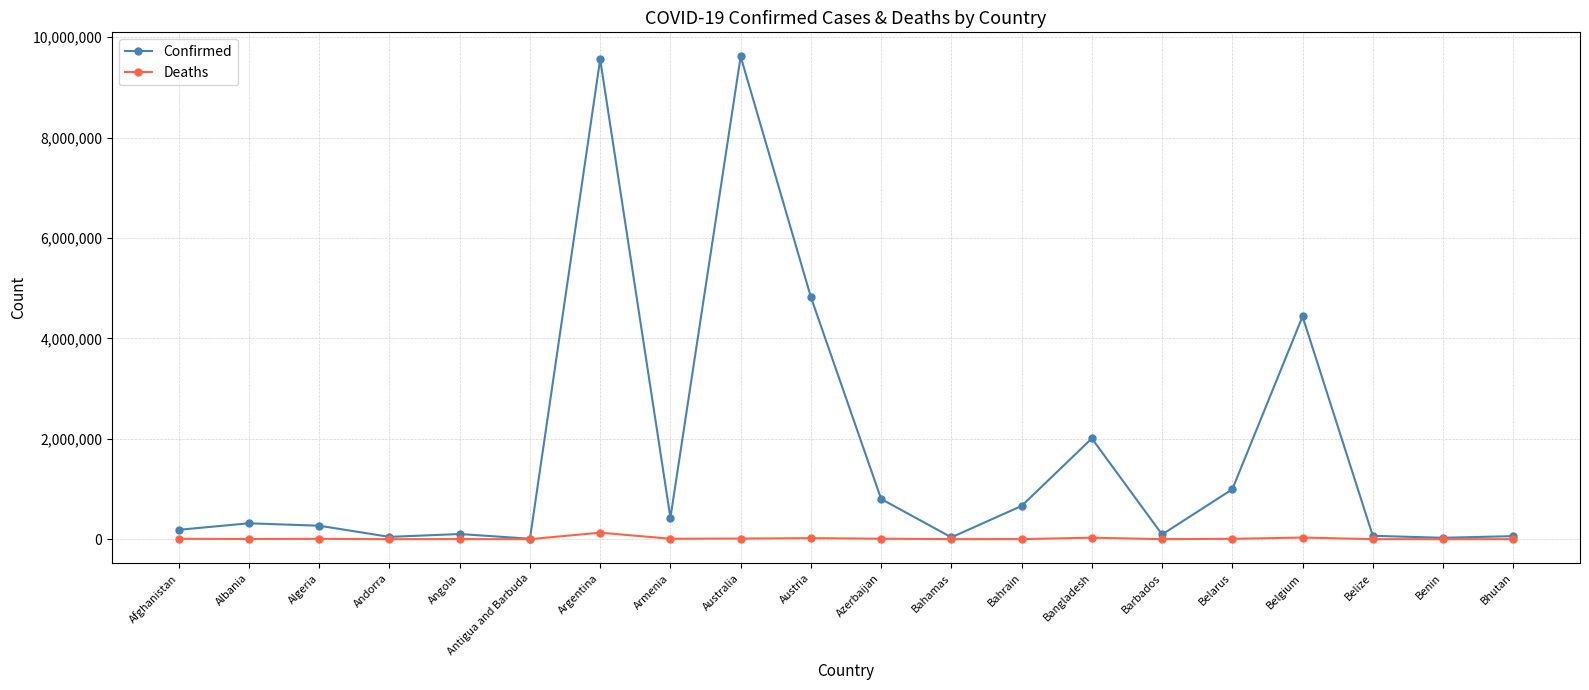

How many data points in Confirmed are less than 316145?

10